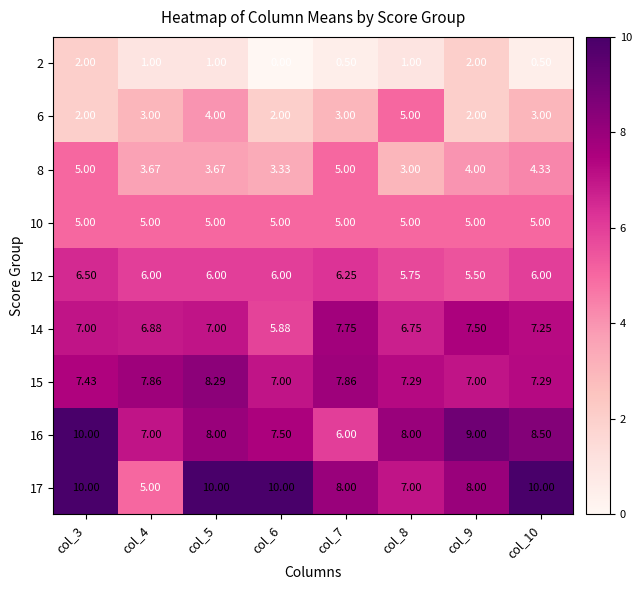

Rank the series by their maximum value, from lowest to highest.

2, 6, 8, 10, 12, 14, 15, 16, 17